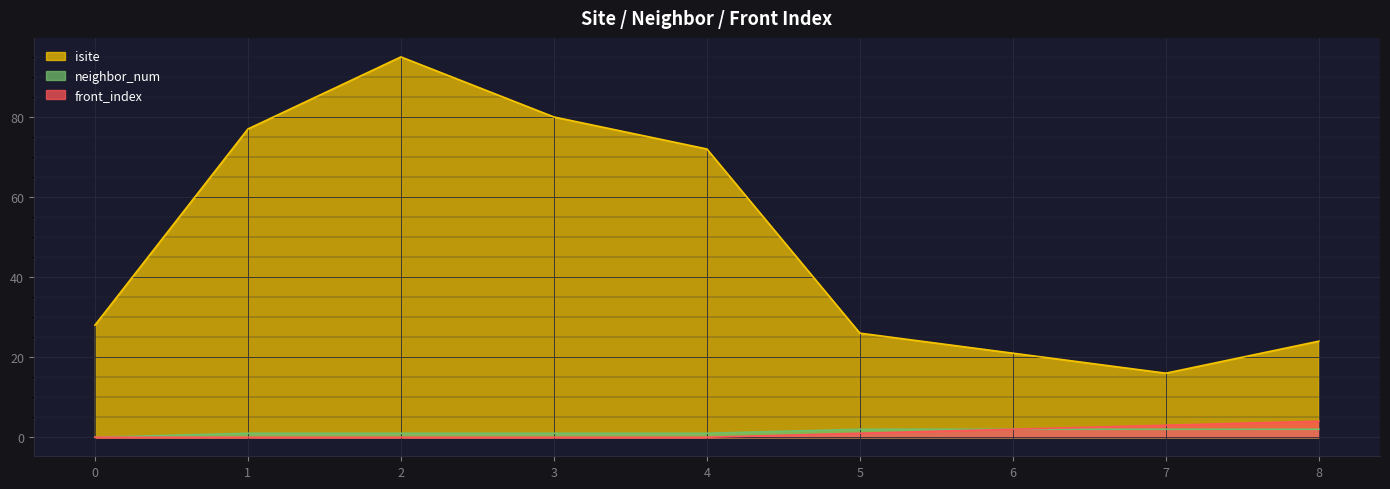

What is the difference between the second highest and second lowest values in the isite series?

59